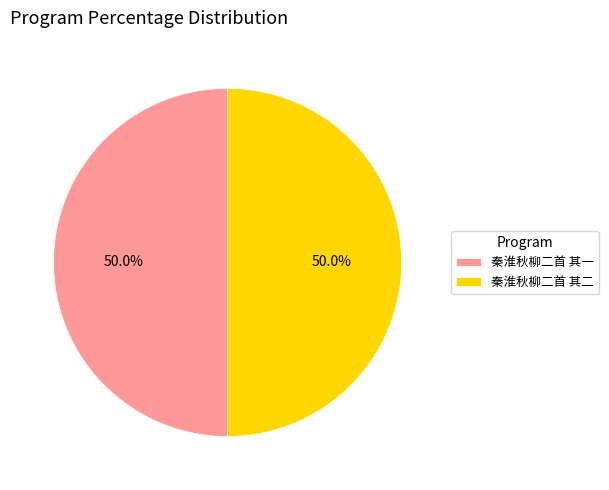

The 秦淮秋柳二首 其一 slice represents 35% of the pie. True or false?

False